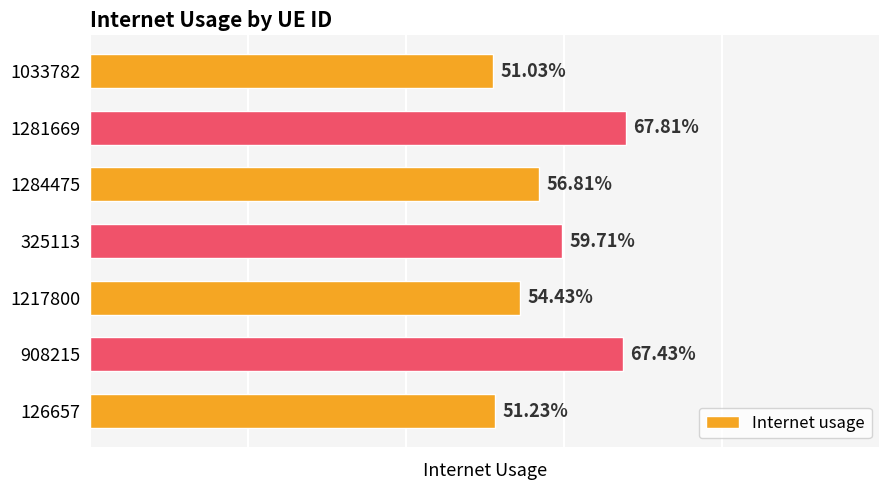

Are the bars horizontal?

Yes